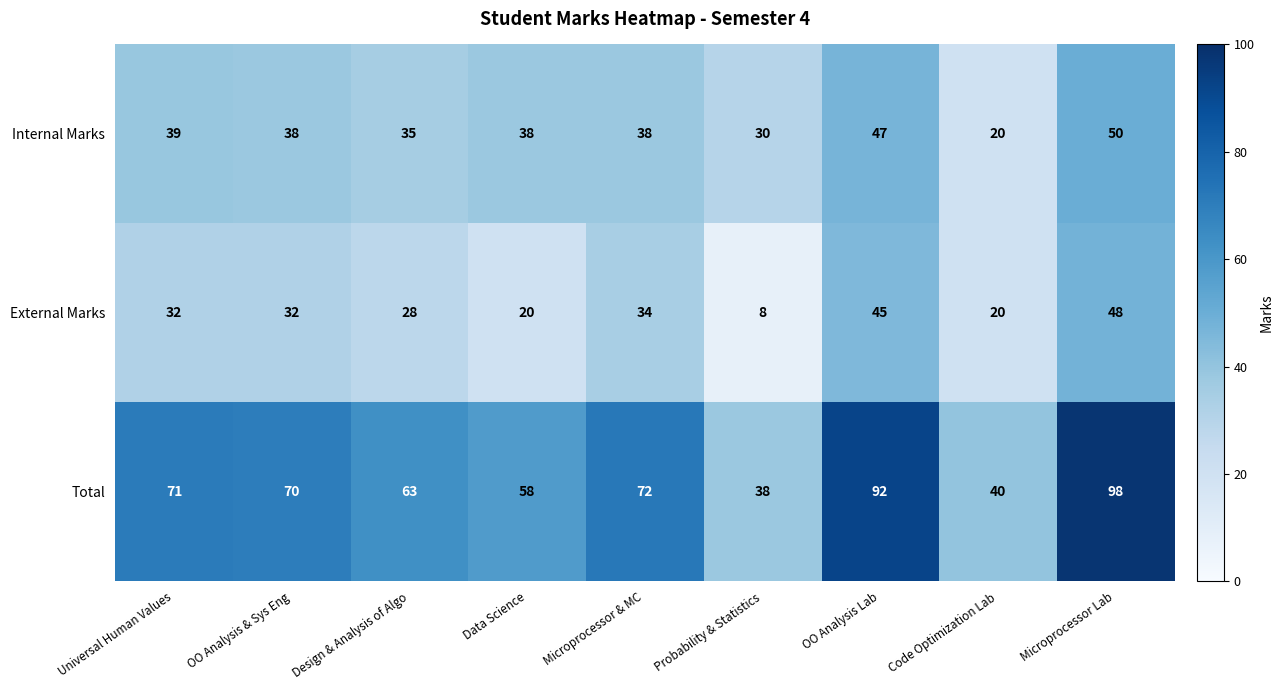

At OO Analysis & Sys Eng, list the series in order from largest to smallest.

Total, Internal Marks, External Marks